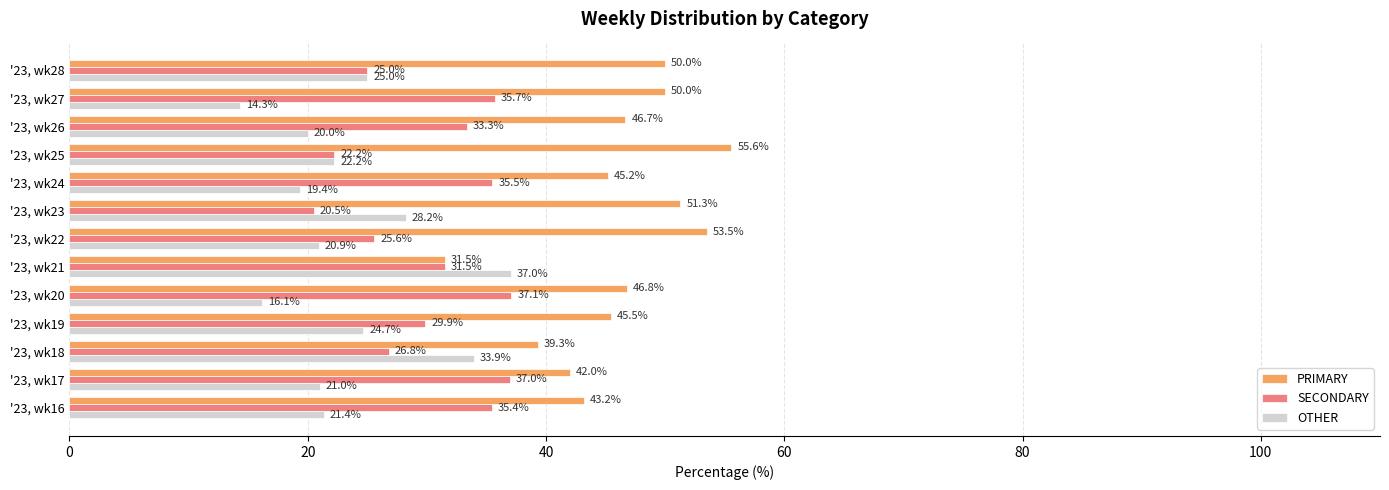

Is the value of SECONDARY at '23, wk16 greater than the value of PRIMARY at '23, wk21?

Yes